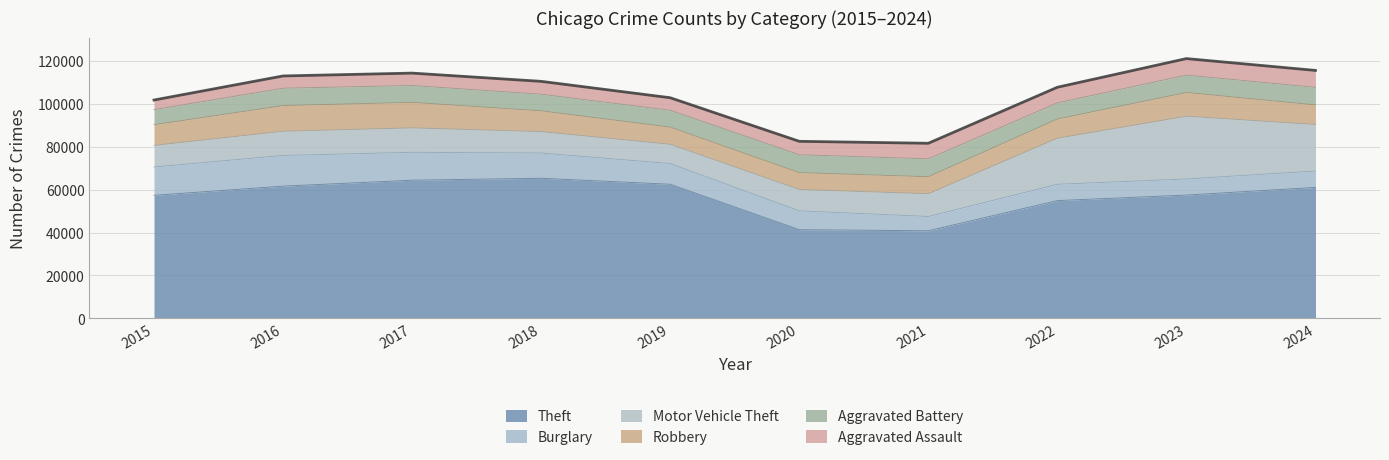

At how many categories does at least one series exceed 33139?

10